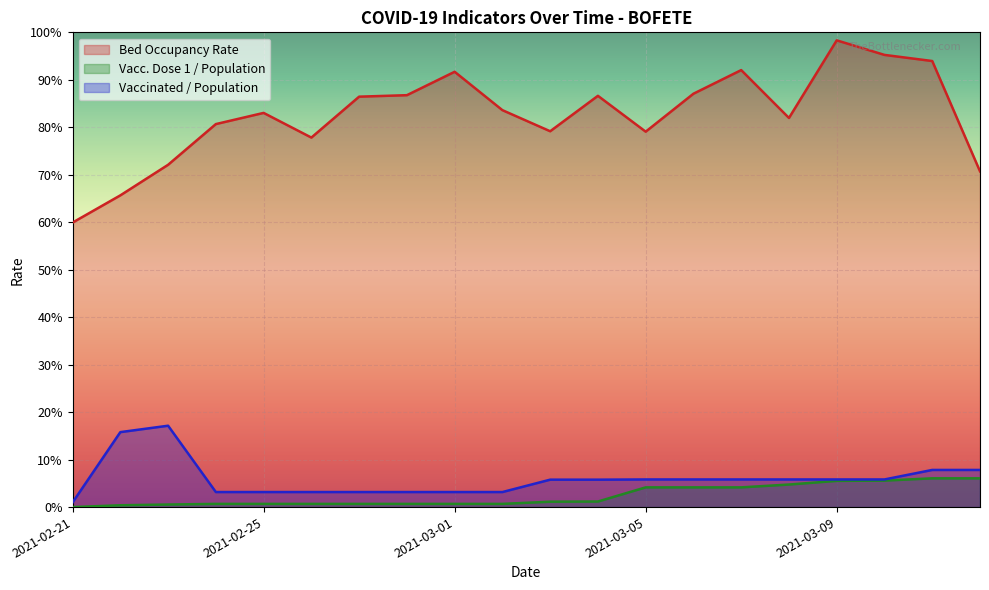

Reading right to left, extract all data points from this chart.

ocupacao_leitos: 0.7	0.9	1.0	1.0	0.8	0.9	0.9	0.8	0.9	0.8	0.8	0.9	0.9	0.9	0.8	0.8	0.8	0.7	0.7	0.6
Populacao_Vacinada_dose1: 0.1	0.1	0.1	0.1	0.0	0.0	0.0	0.0	0.0	0.0	0.0	0.0	0.0	0.0	0.0	0.0	0.0	0.0	0.0	0.0
Populacao_Vacinada_total: 0.1	0.1	0.1	0.1	0.1	0.1	0.1	0.1	0.1	0.1	0.0	0.0	0.0	0.0	0.0	0.0	0.0	0.2	0.2	0.0